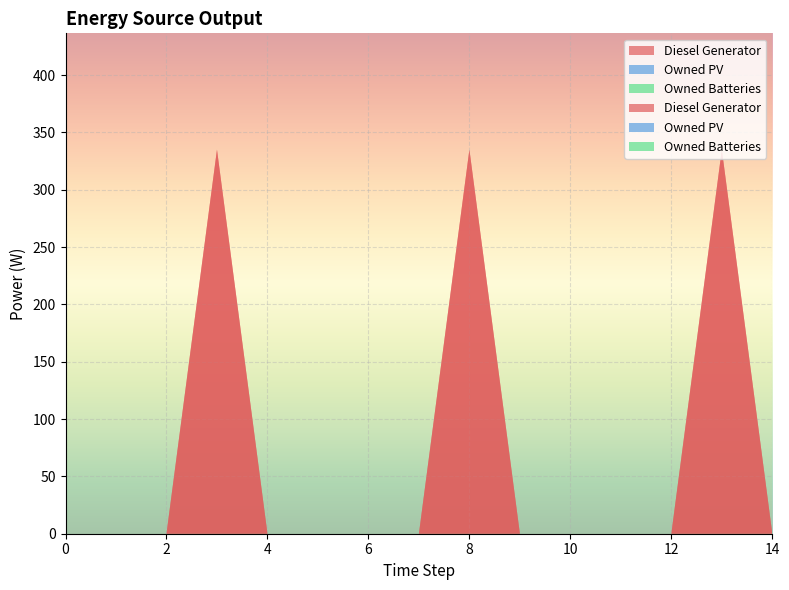

Reading left to right, list all the values displayed in this chart.

Diesel Generator: 0=0.0	1=0.0	2=0.0	3=335.0	4=0.0	5=0.0	6=0.0	7=0.0	8=335.0	9=0.0	10=0.0	11=0.0	12=0.0	13=335.0	14=0.0
Owned PV: 0=0.0	1=0.0	2=0.0	3=0.0	4=0.0	5=0.0	6=0.0	7=0.0	8=0.0	9=0.0	10=0.0	11=0.0	12=0.0	13=0.0	14=0.0
Owned Batteries: 0=0.0	1=0.0	2=0.0	3=0.0	4=0.0	5=0.0	6=0.0	7=0.0	8=0.0	9=0.0	10=0.0	11=0.0	12=0.0	13=0.0	14=0.0